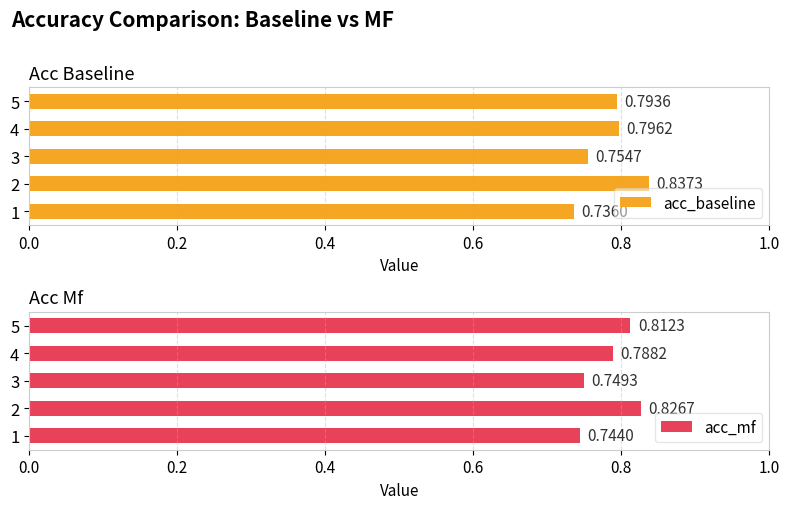

Rank the series by their average value, from highest to lowest.

acc_mf, acc_baseline